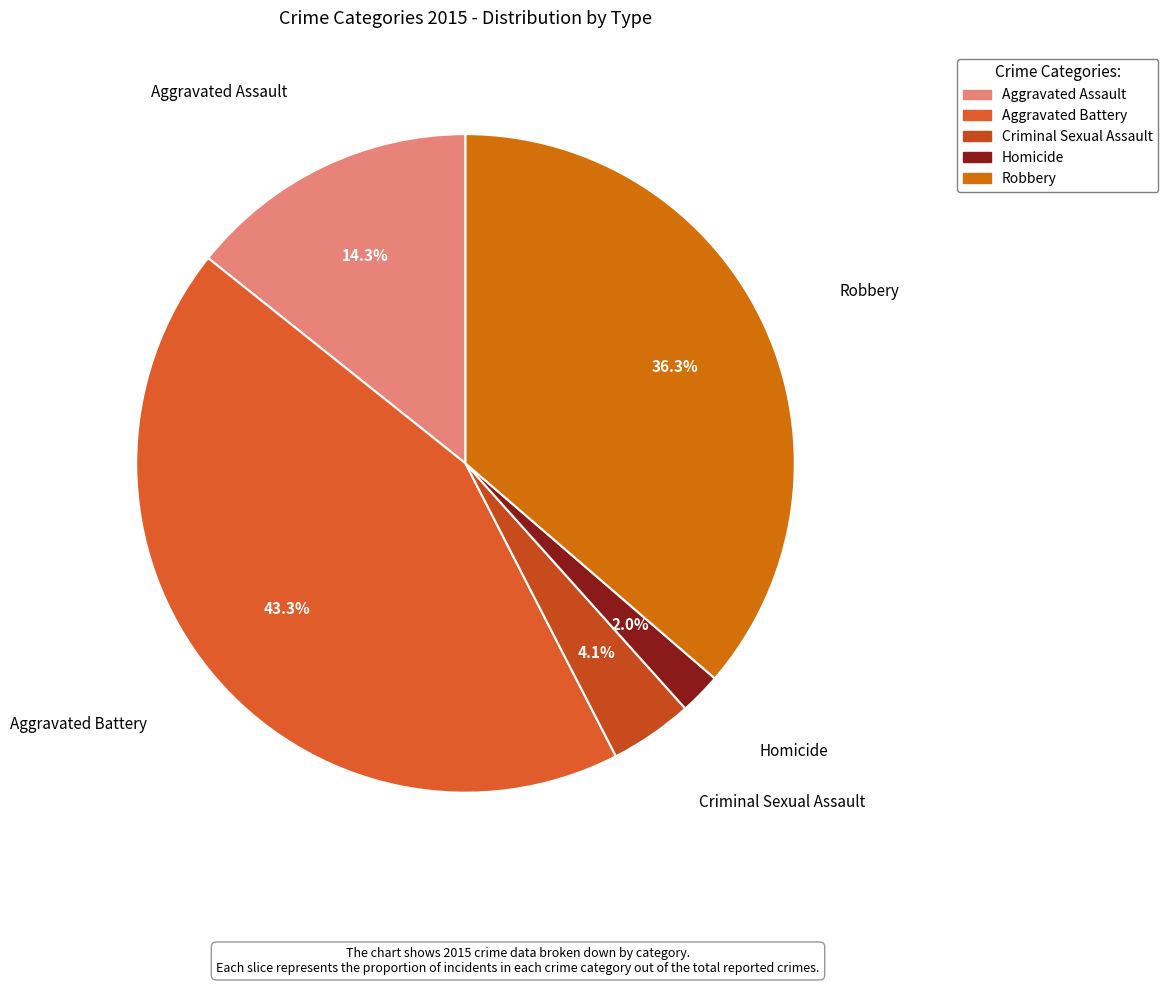

Which slice is the smallest?

Homicide